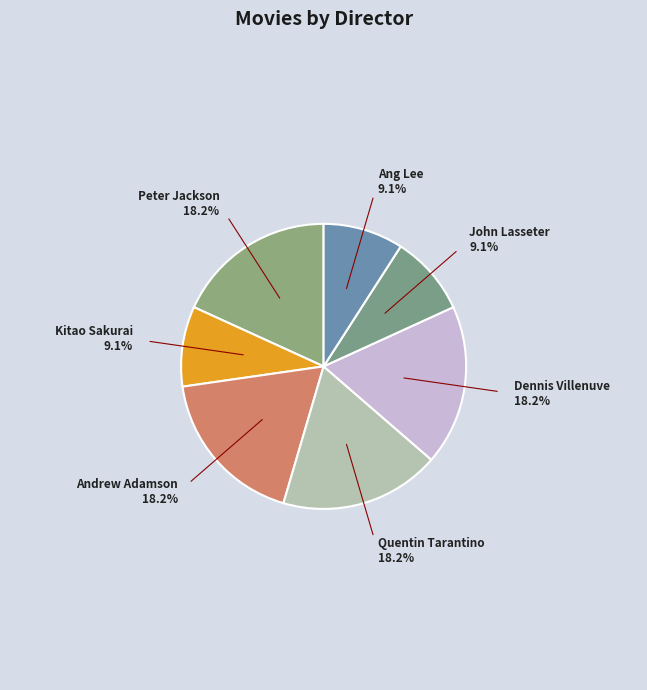

Between Quentin Tarantino and Kitao Sakurai, which is larger?

Quentin Tarantino